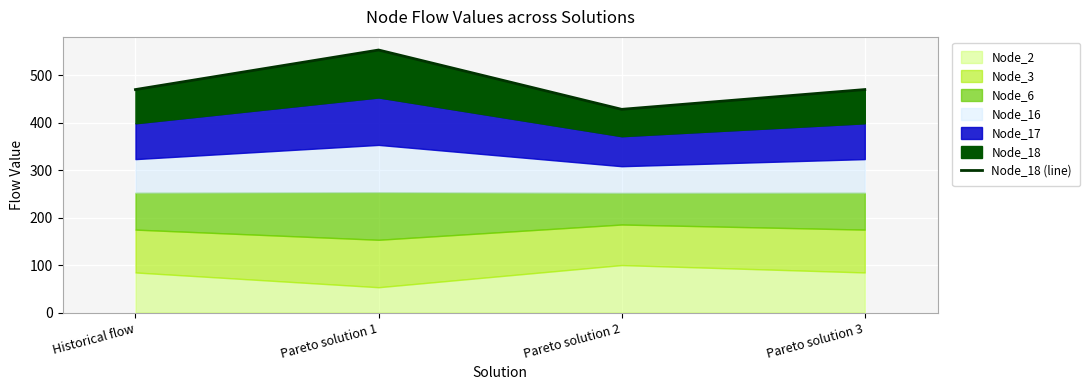

How many values are below 469?

1